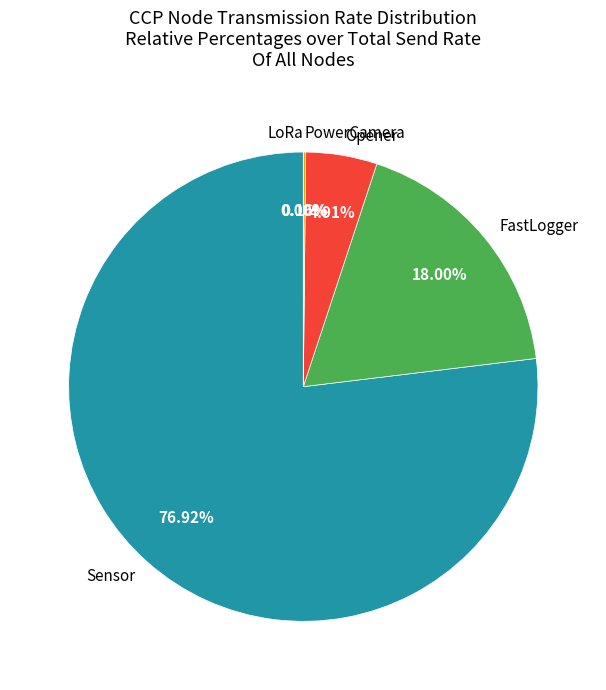

Rank the categories by value from lowest to highest.

LoRa, PowerCamera, Opener, FastLogger, Sensor